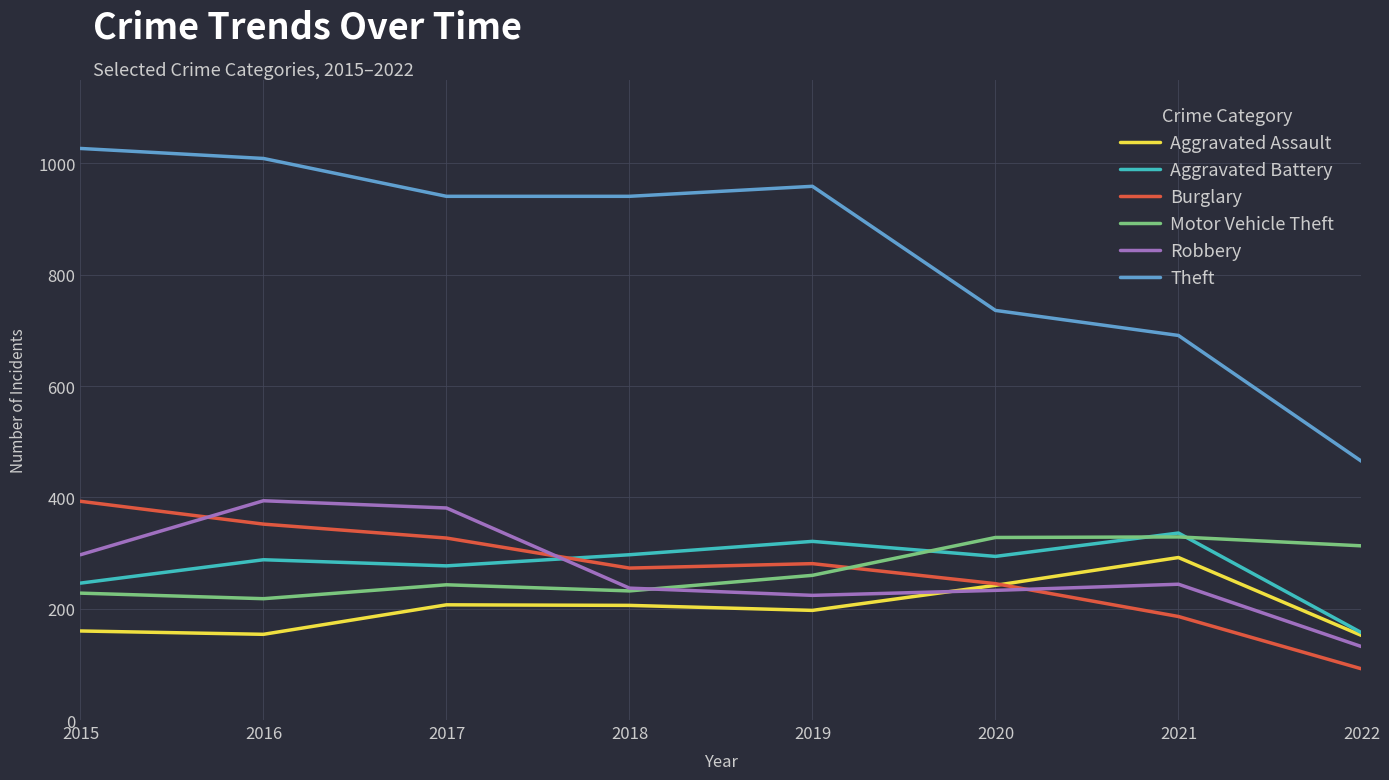

True or false: Motor Vehicle Theft and Theft intersect in this chart.

False